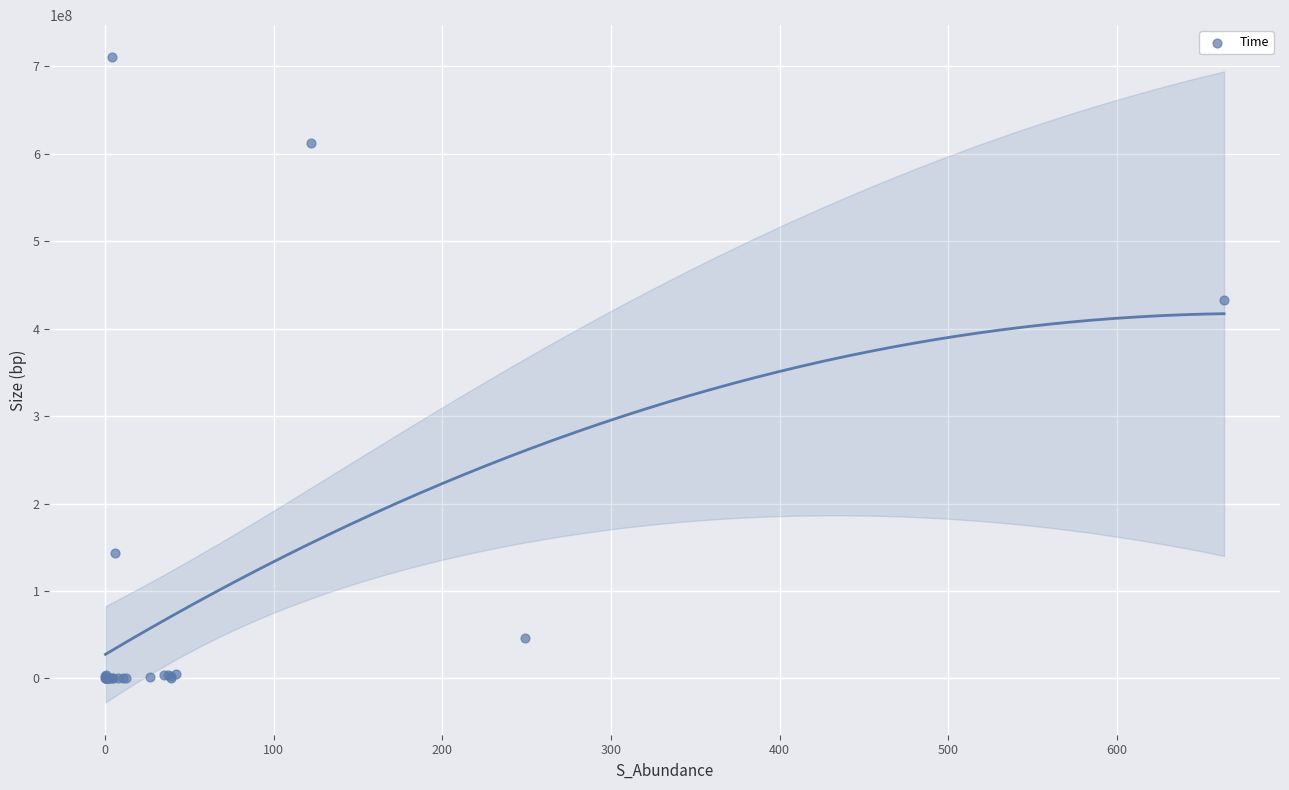

What Y value in the scatter plot is closest to 355084943?

433062200